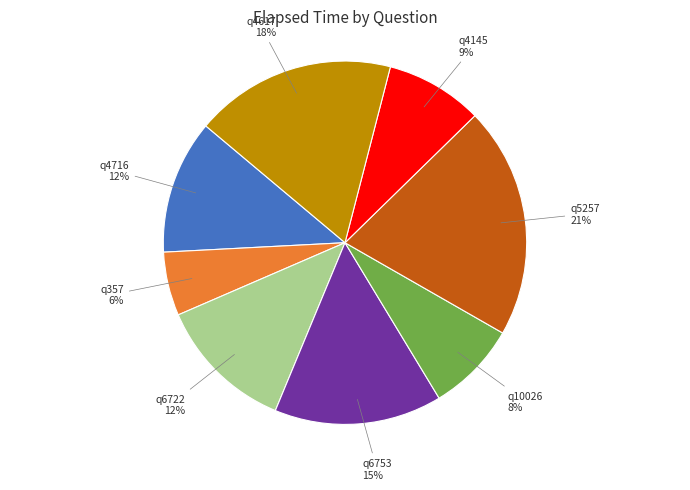

Do q4617 and q6753 together represent more than half of the pie?

No